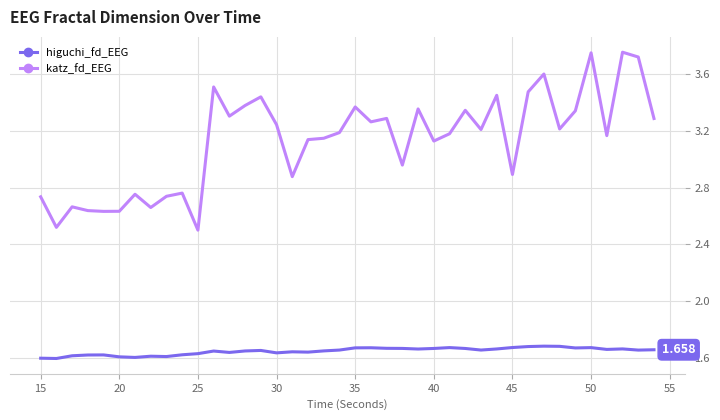

Which series has the largest total across all categories?

katz_fd_EEG